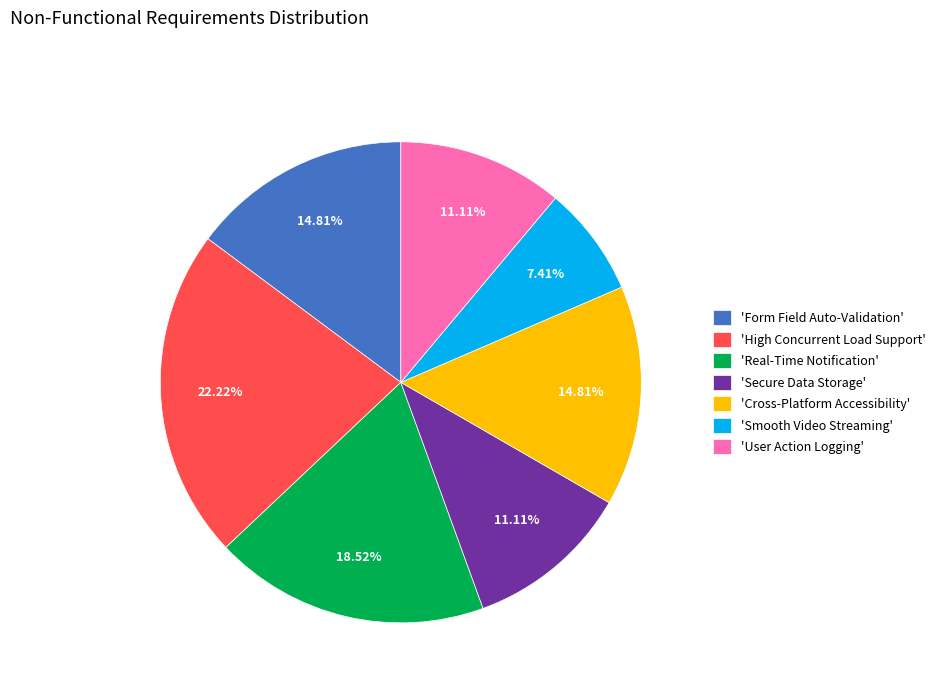

How many segments does this pie chart have?

7